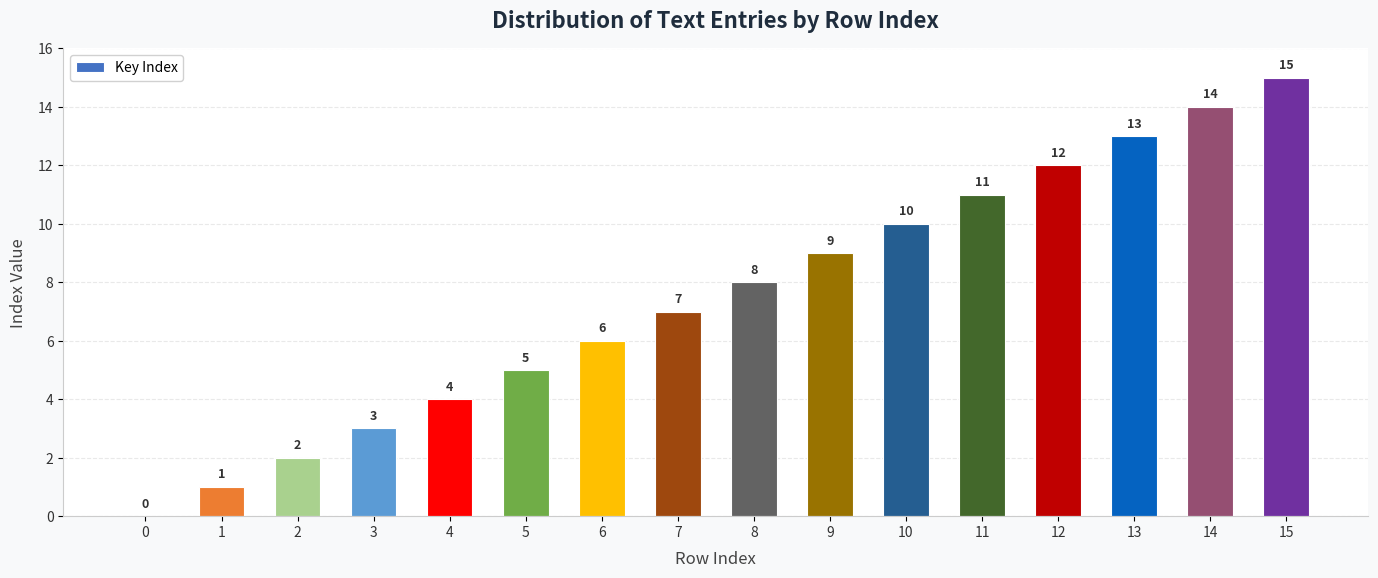

What is the sum of the values at 2 and 1?

3